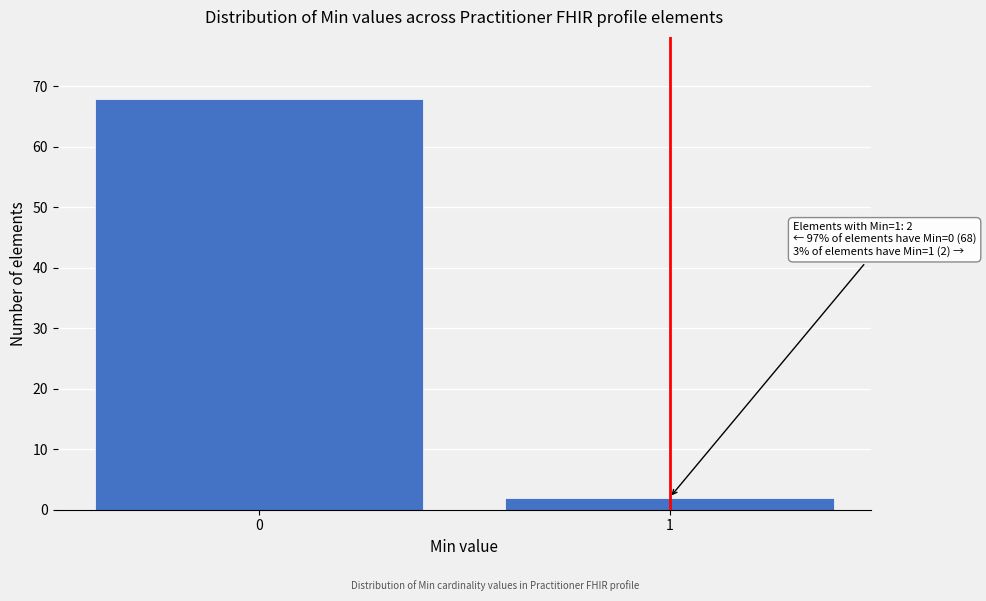

Reading left to right, extract all data points from this chart.

68	2